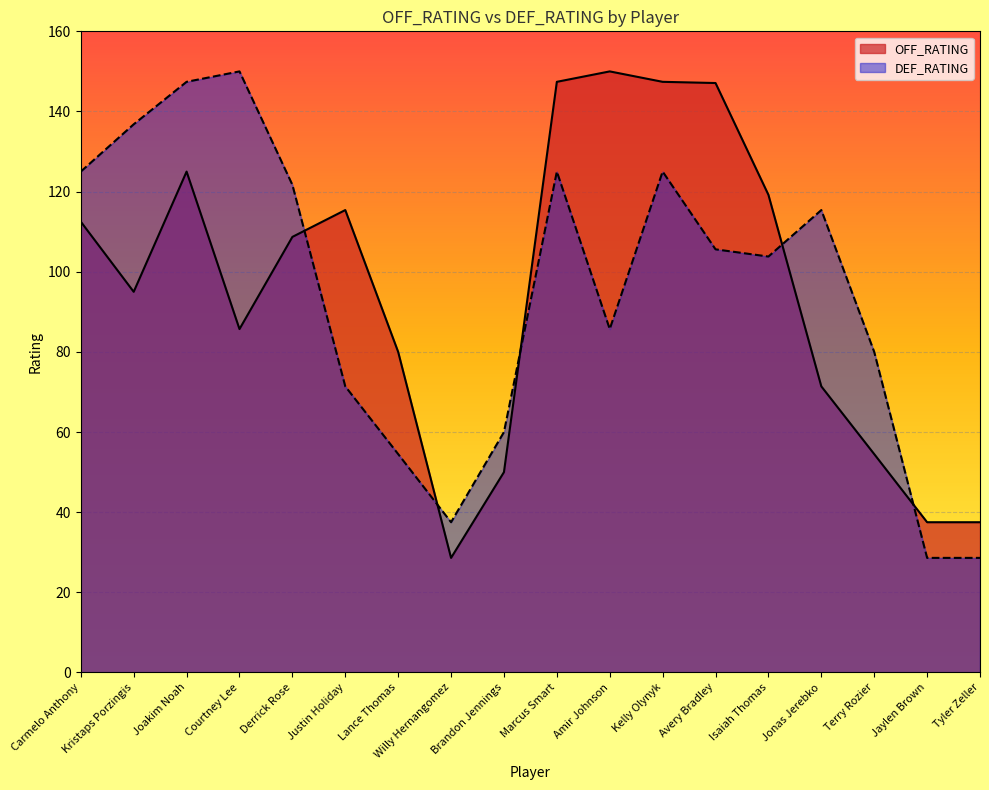

What are all the series names shown in the legend?

OFF_RATING, DEF_RATING